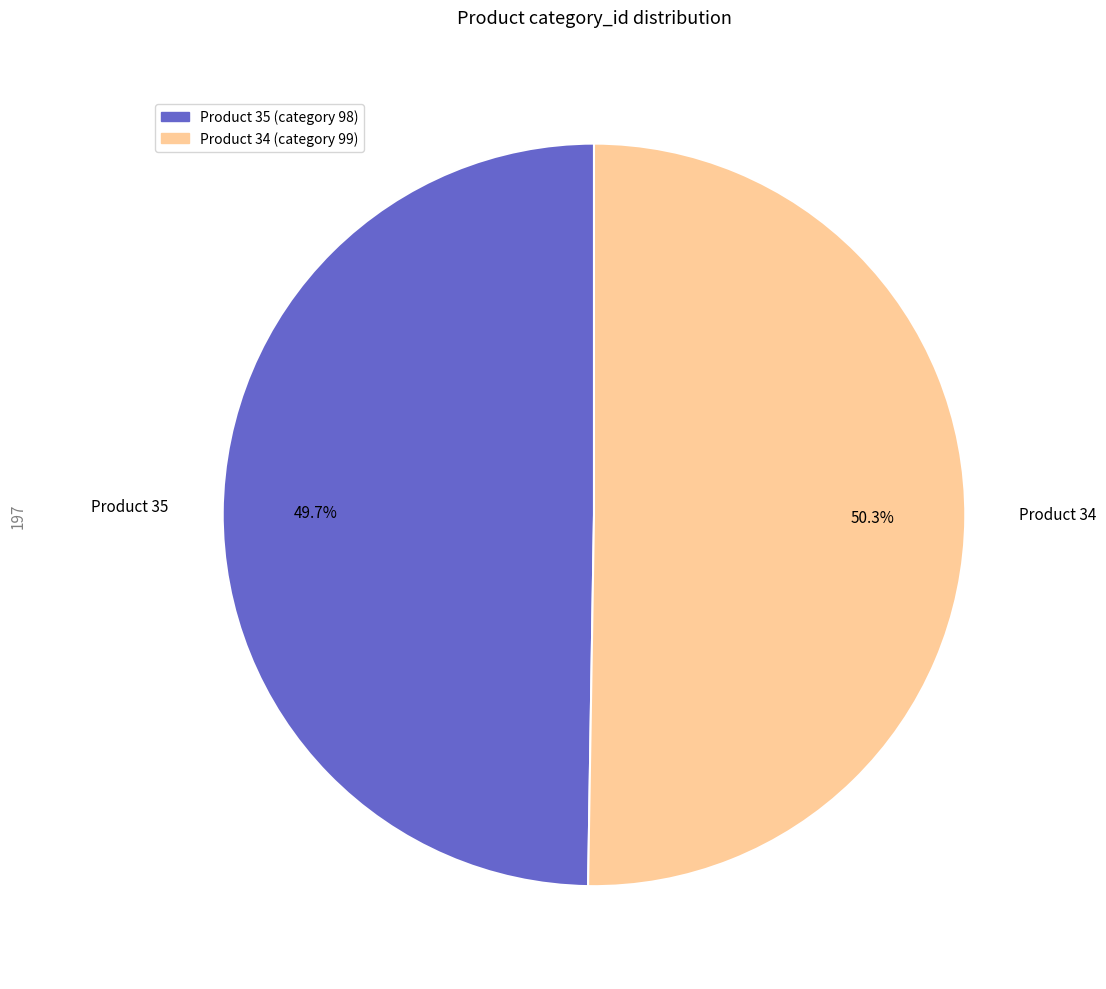

Does any single category account for the majority?

Yes